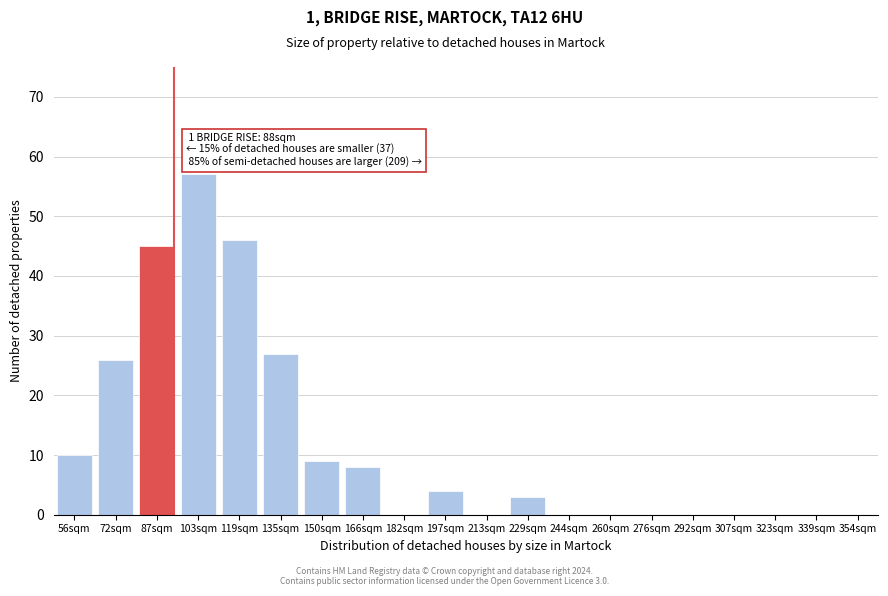

Reading right to left, transcribe all the data shown in this chart.

354sqm=0	339sqm=0	323sqm=0	307sqm=0	292sqm=0	276sqm=0	260sqm=0	244sqm=0	229sqm=3	213sqm=0	197sqm=4	182sqm=0	166sqm=8	150sqm=9	135sqm=27	119sqm=46	103sqm=57	87sqm=45	72sqm=26	56sqm=10